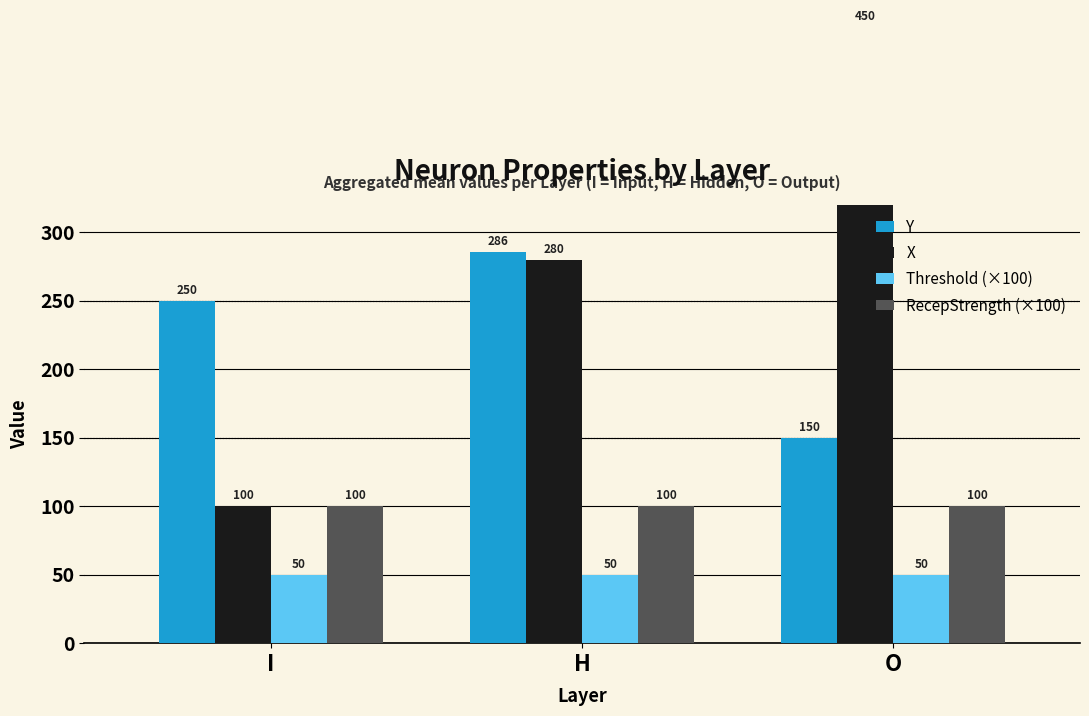

Are the bars grouped side by side (vs. stacked)?

Yes